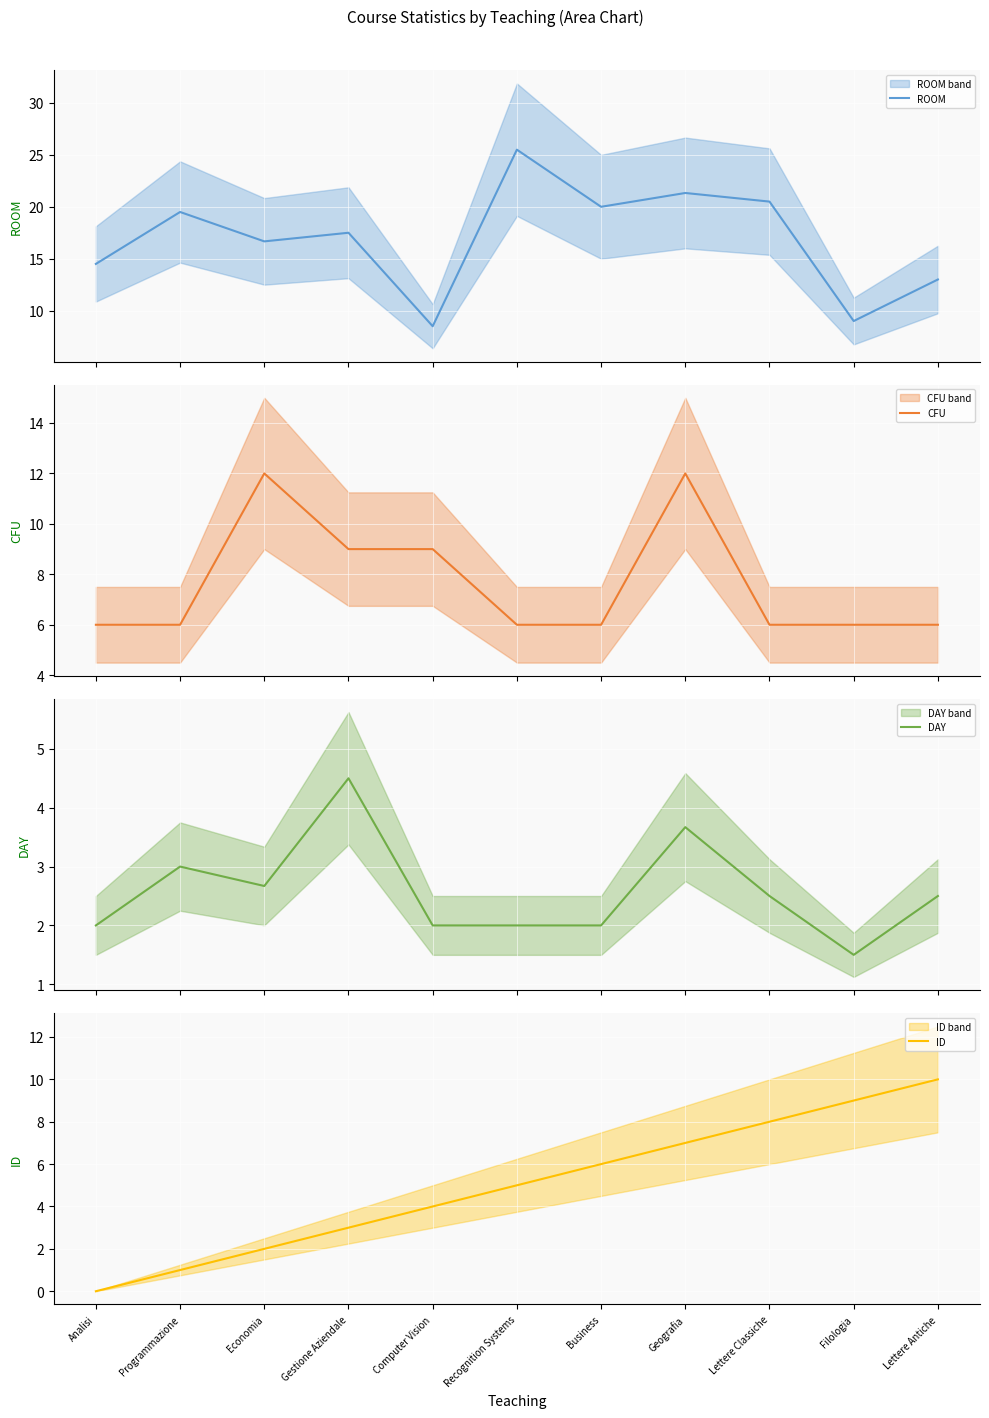

What is the total value across all series at Business?

34.0